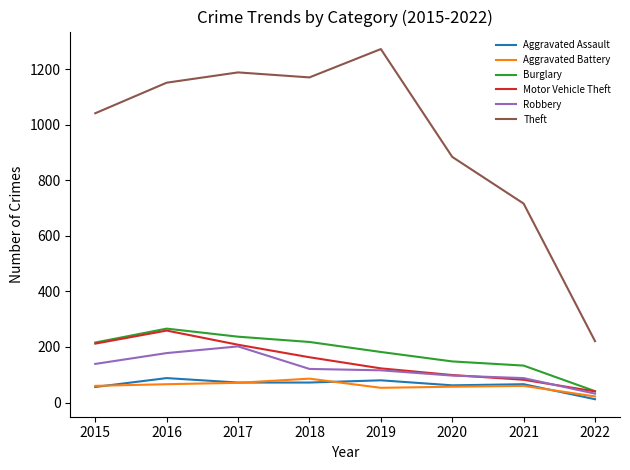

Where is Theft nearest to the value 746?

2021